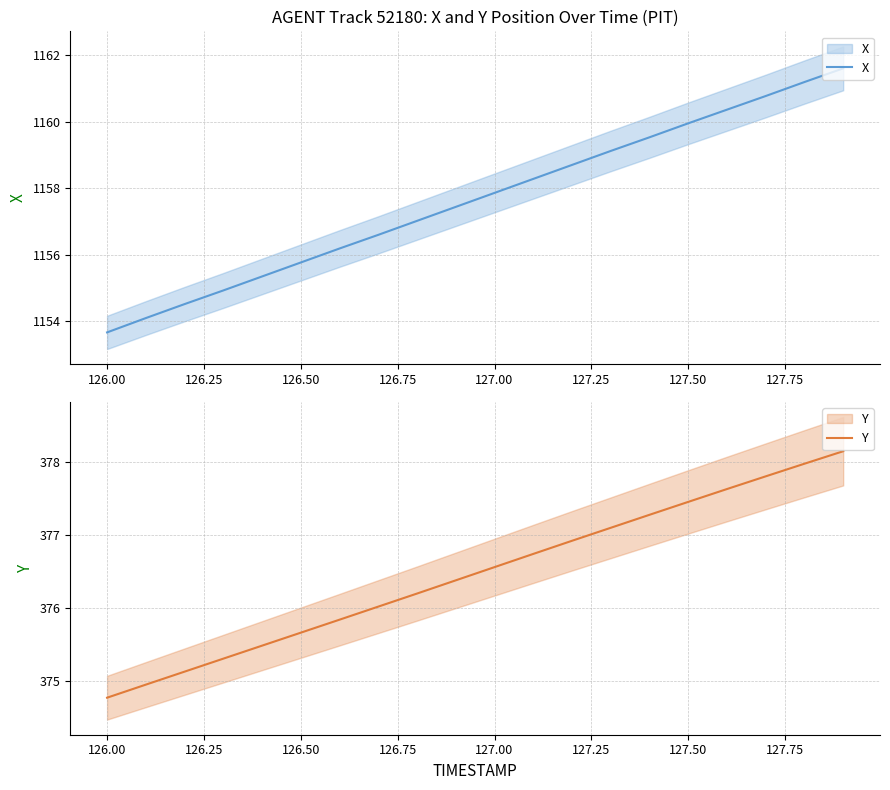

The value of Y at 128.00 is 522.6. True or false?

False